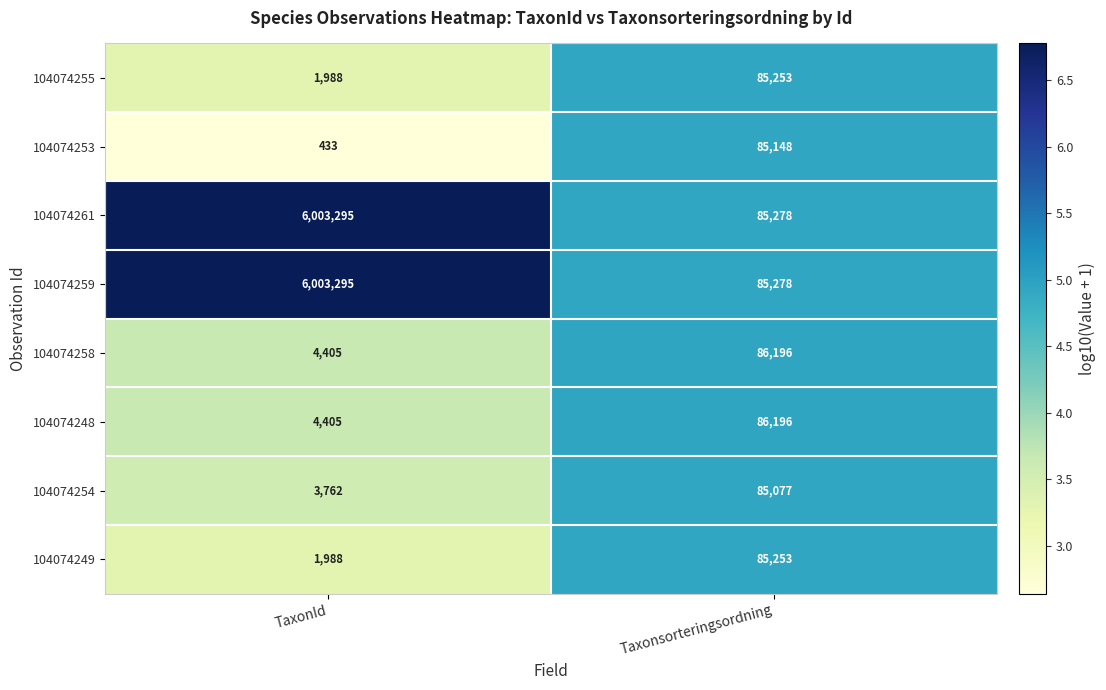

Where is 104074255 nearest to the value 43620?

TaxonId